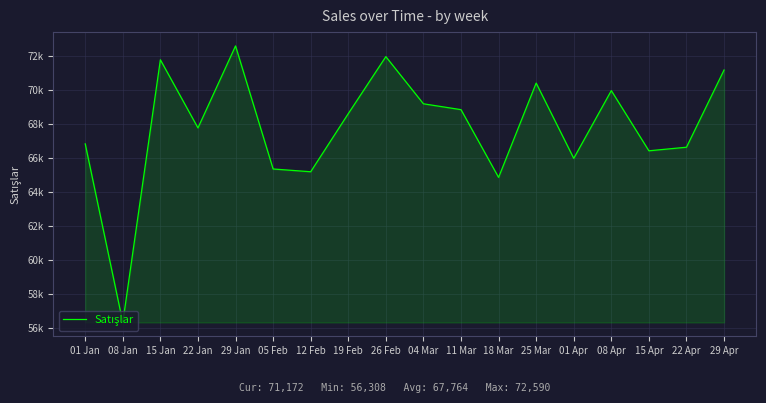

Does the chart have visible grid lines?

Yes